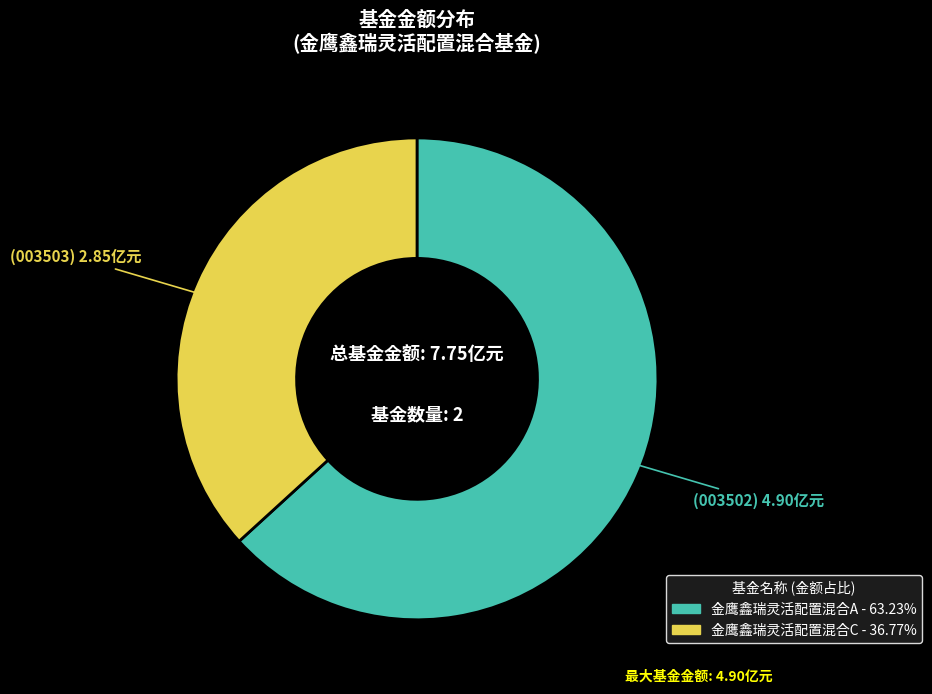

Which category accounts for the majority?

金鹰鑫瑞灵活配置混合A